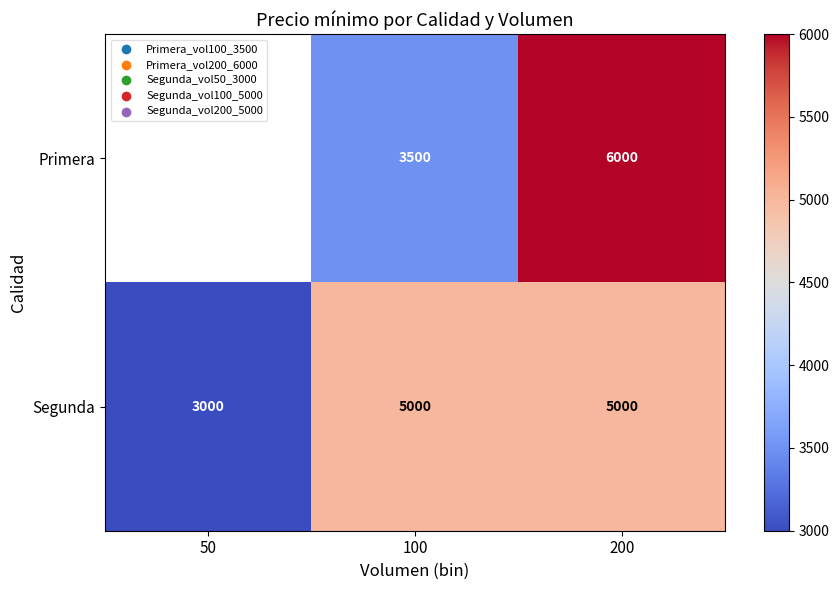

The Primera series shows 768.5 at 100. True or false?

False